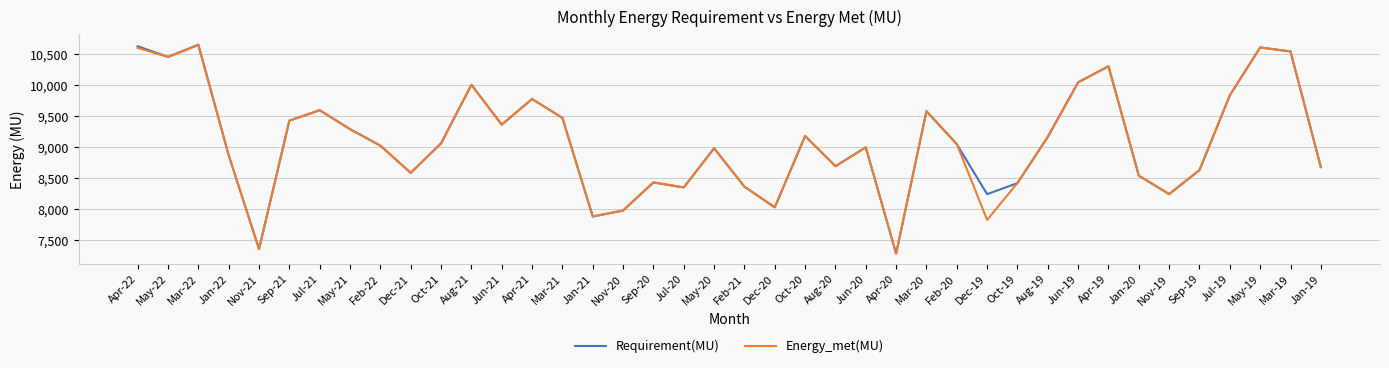

Where is the first local minimum for Requirement(MU)?

May-22